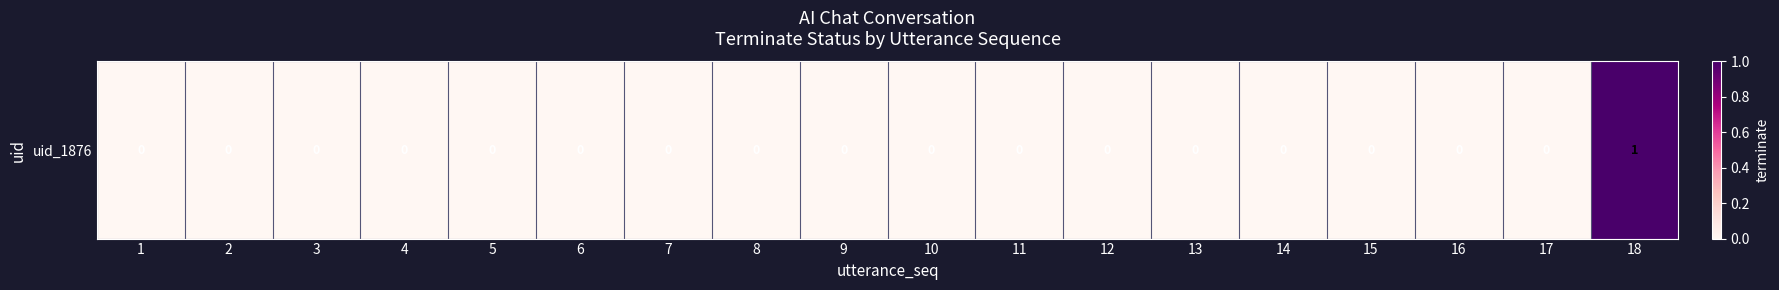

What is the sum of the values at 5 and 18?

1